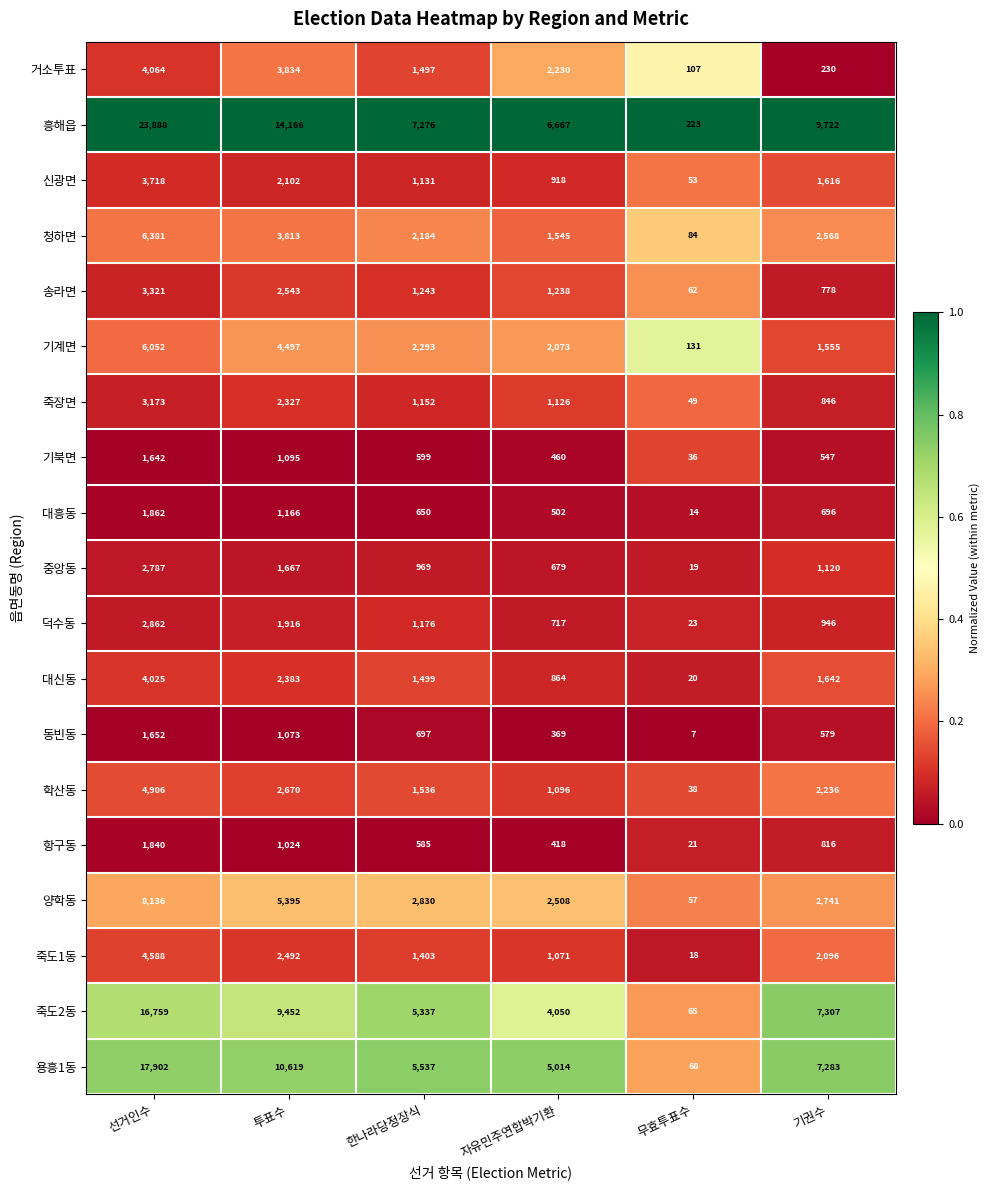

Where is 대흥동 nearest to the value 938?

투표수